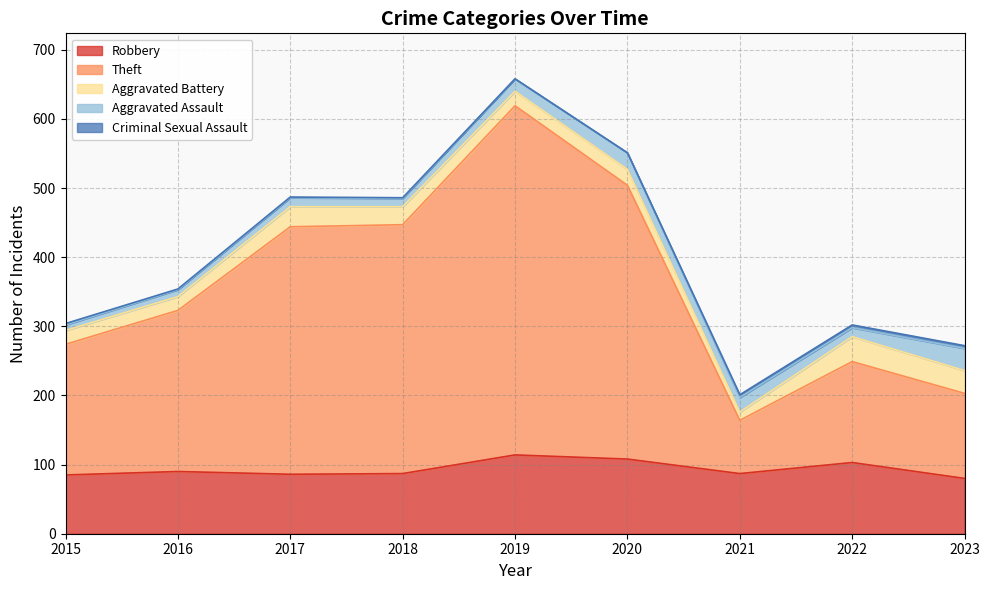

What are all the series names shown in the legend?

Robbery, Theft, Aggravated Battery, Aggravated Assault, Criminal Sexual Assault